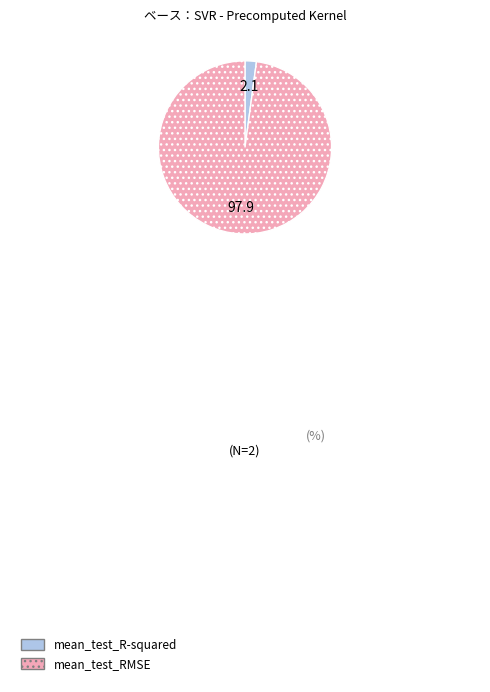

Is there any slice that represents more than half of the pie?

Yes